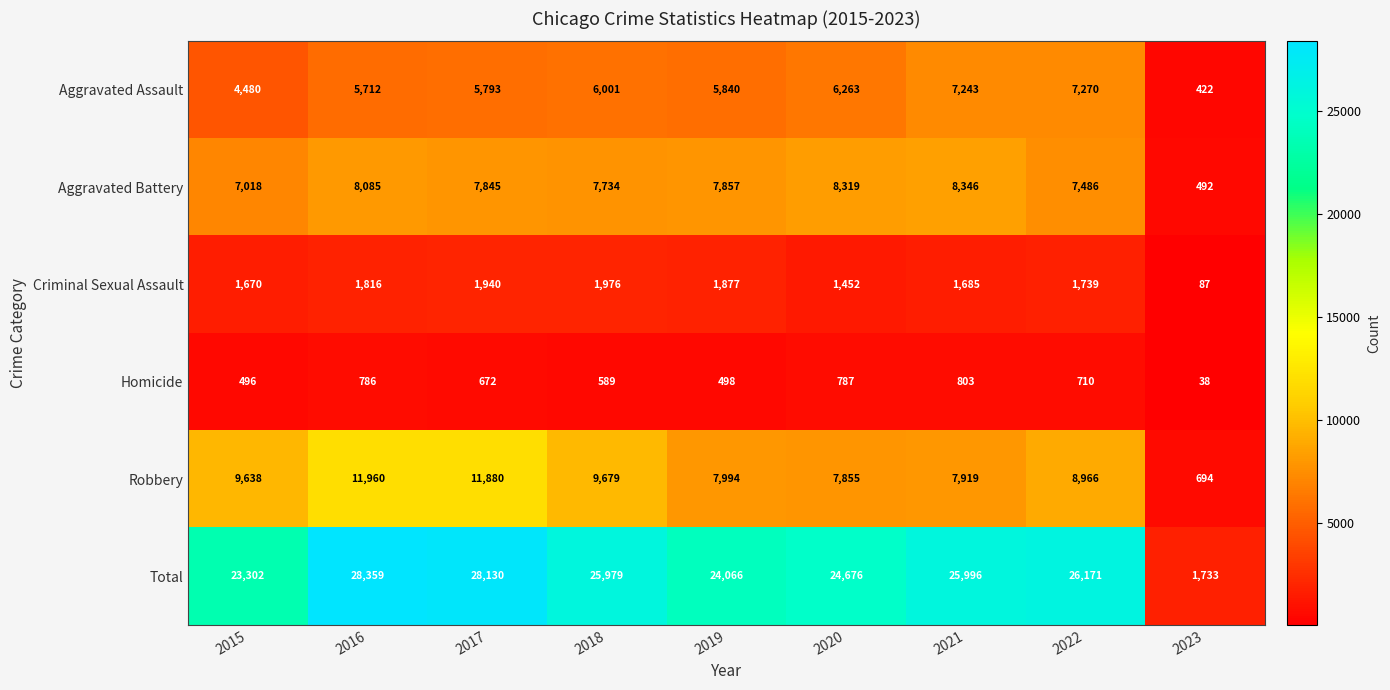

Rank the series by their maximum value, from lowest to highest.

Homicide, Criminal Sexual Assault, Aggravated Assault, Aggravated Battery, Robbery, Total